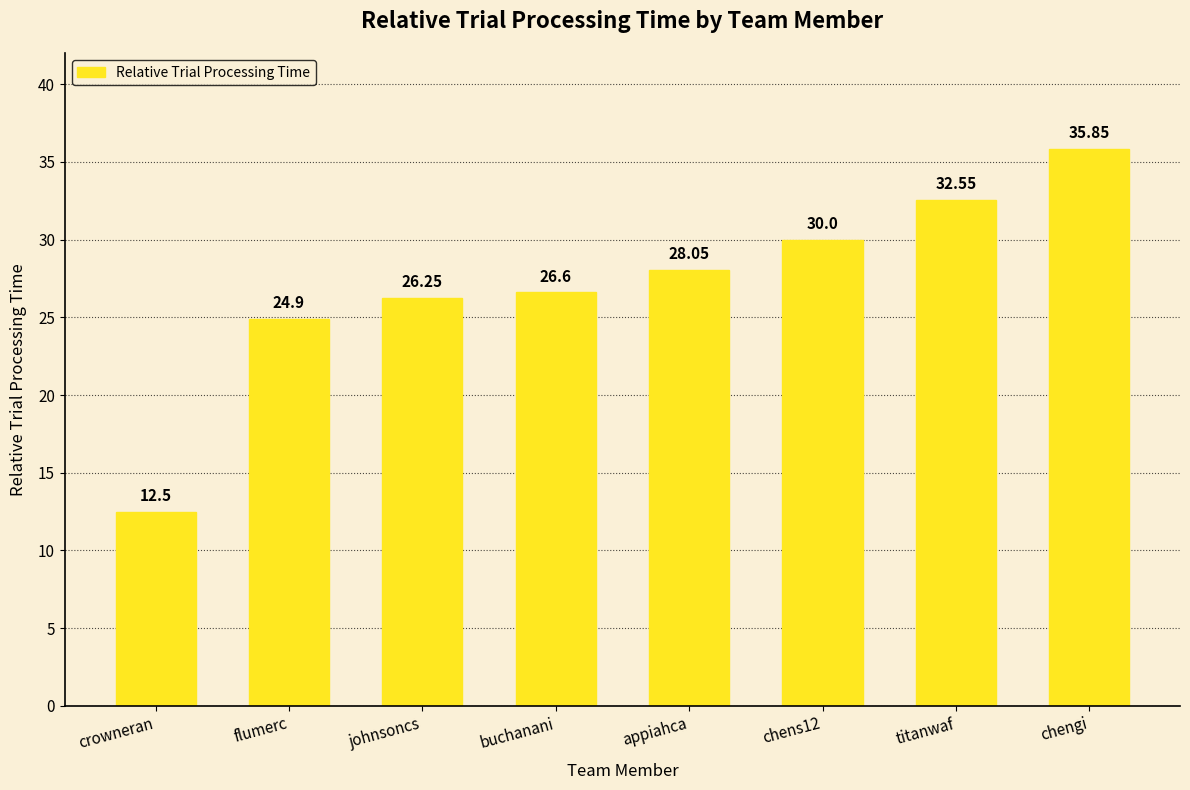

Which has a higher value, appiahca or johnsoncs?

appiahca